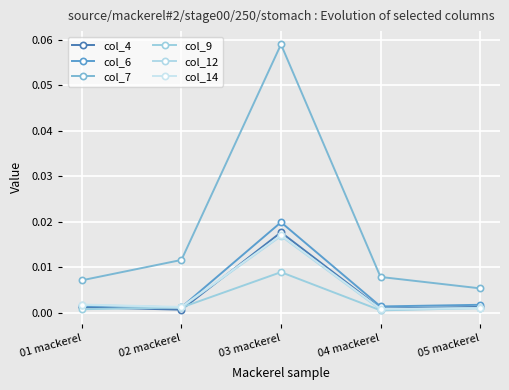

How many series are shown in this chart?

6